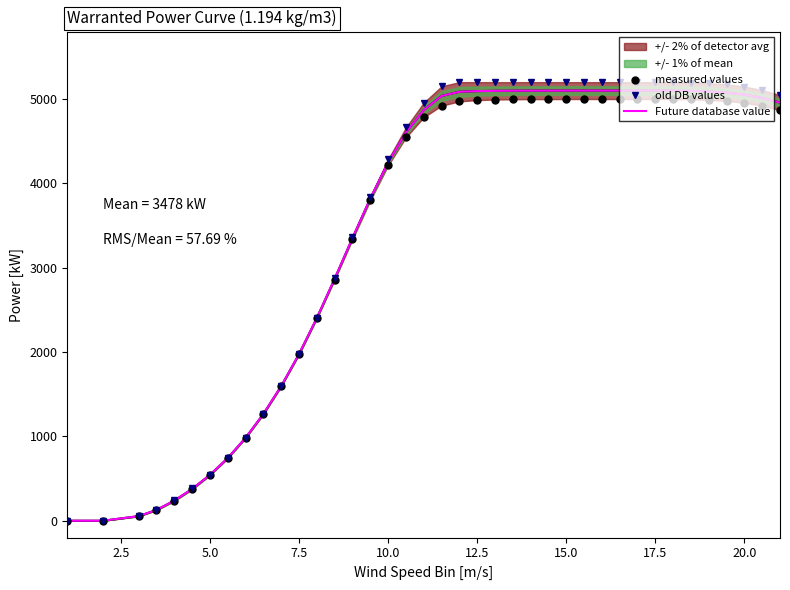

True or false: old DB values has more than 2 points higher than both neighbors.

False